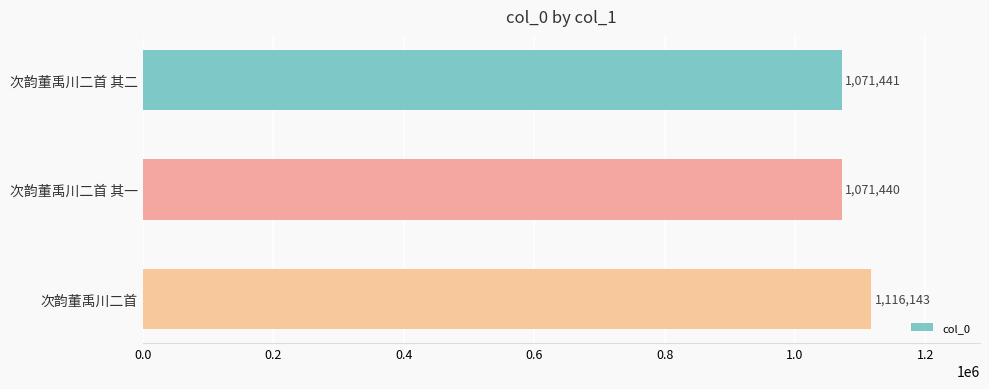

How many values are below 1071441?

1